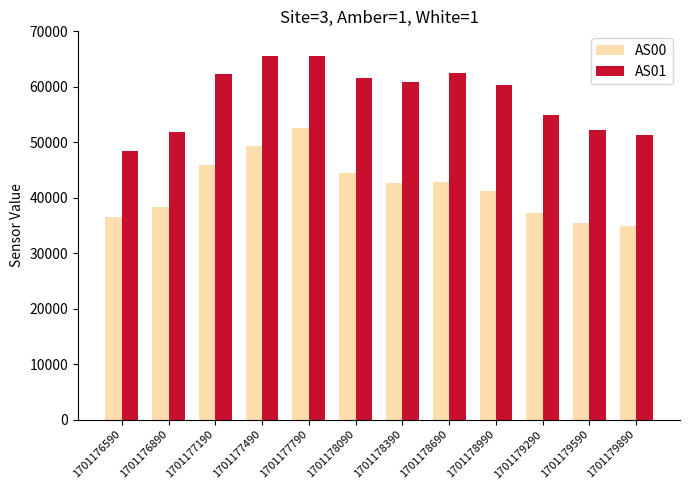

Between 1701176890 and 1701178990, which series saw the biggest shift?

AS01